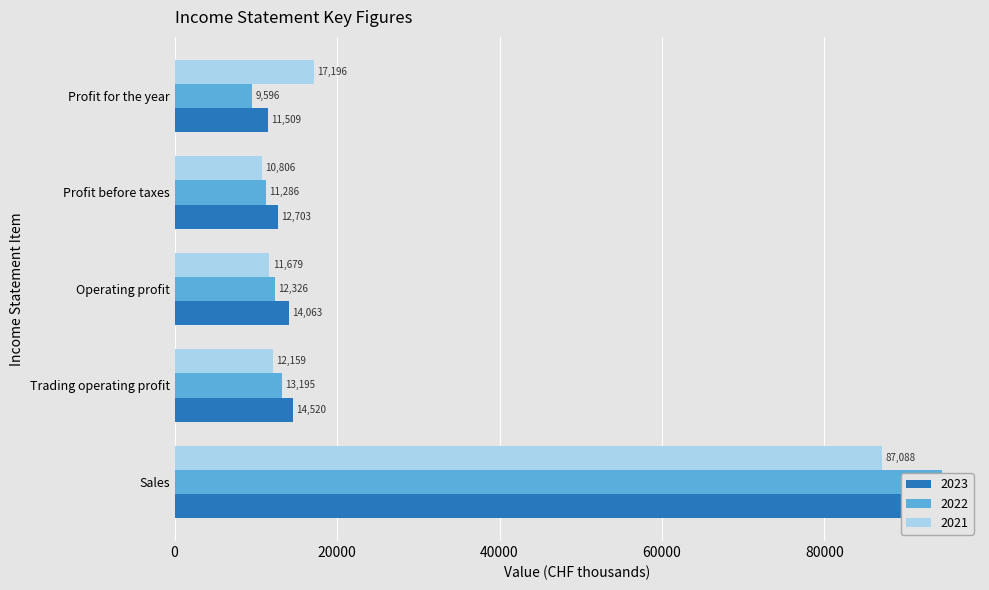

Rank the series by their maximum value, from lowest to highest.

2021, 2023, 2022